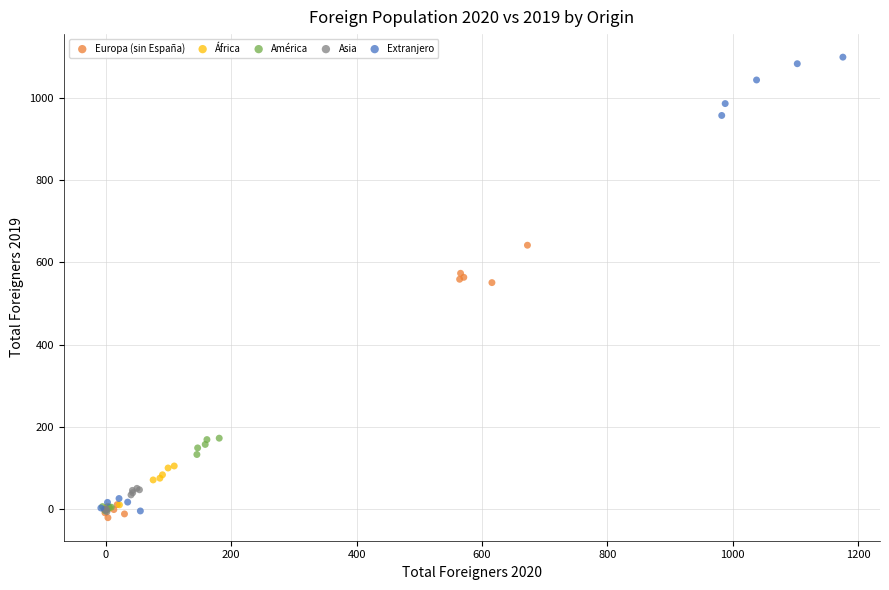

Which series has the largest Y range (max minus min)?

Extranjero